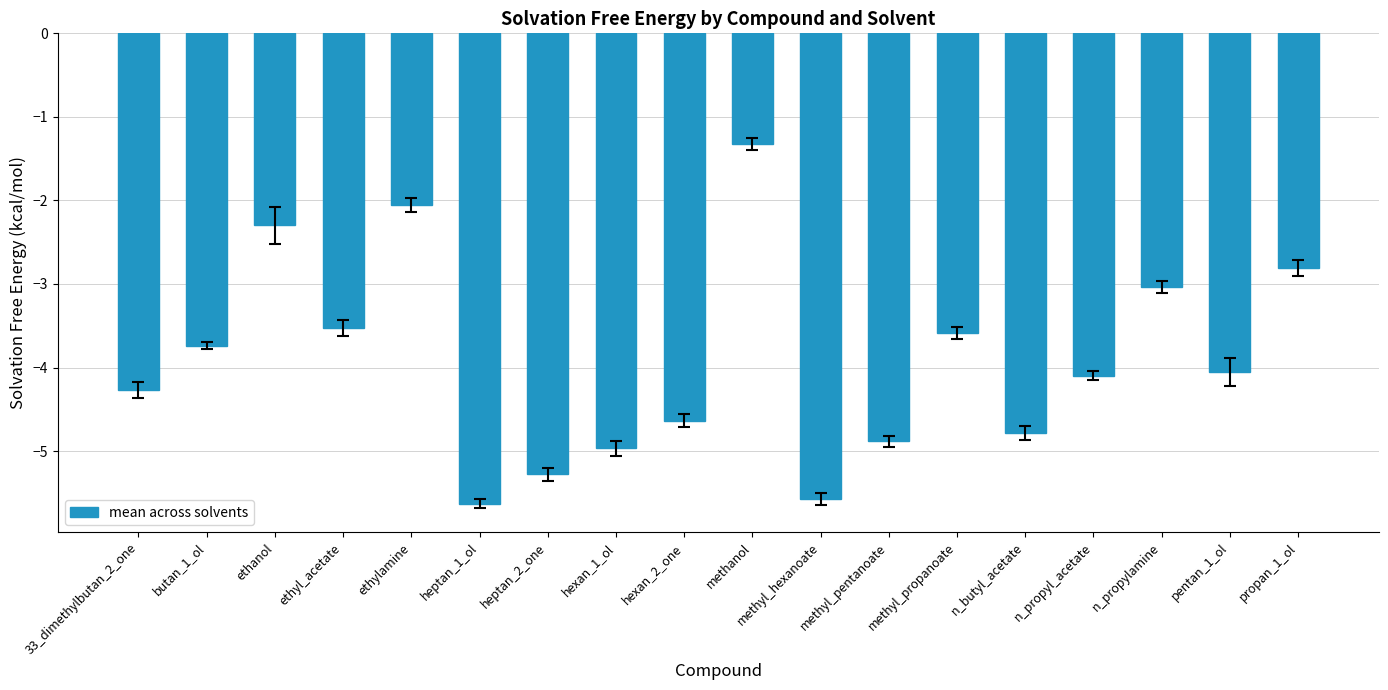

Where is the data nearest to the value -3?

n_propylamine